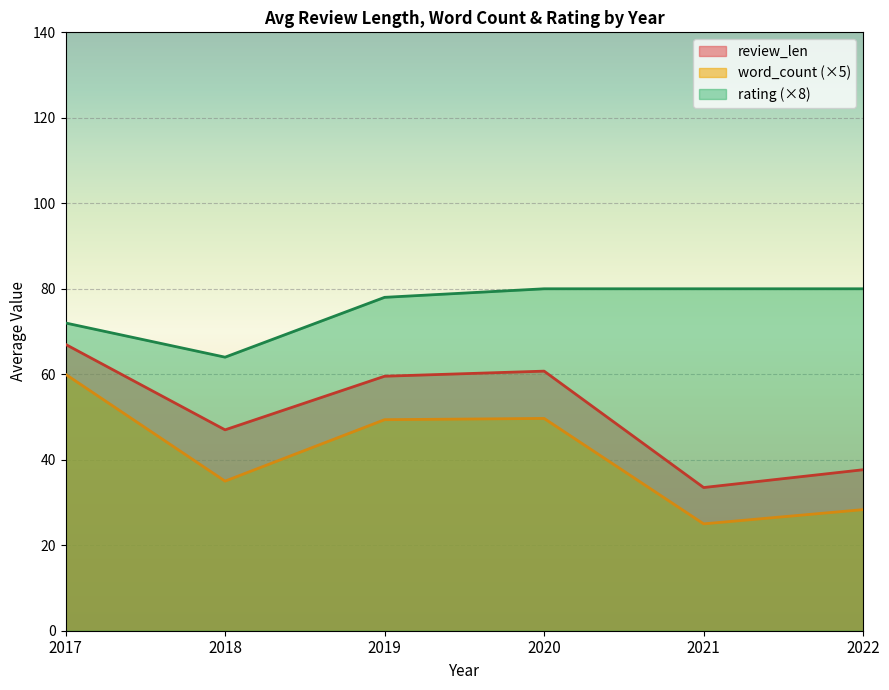

What is the average value of the review_len series?

50.9